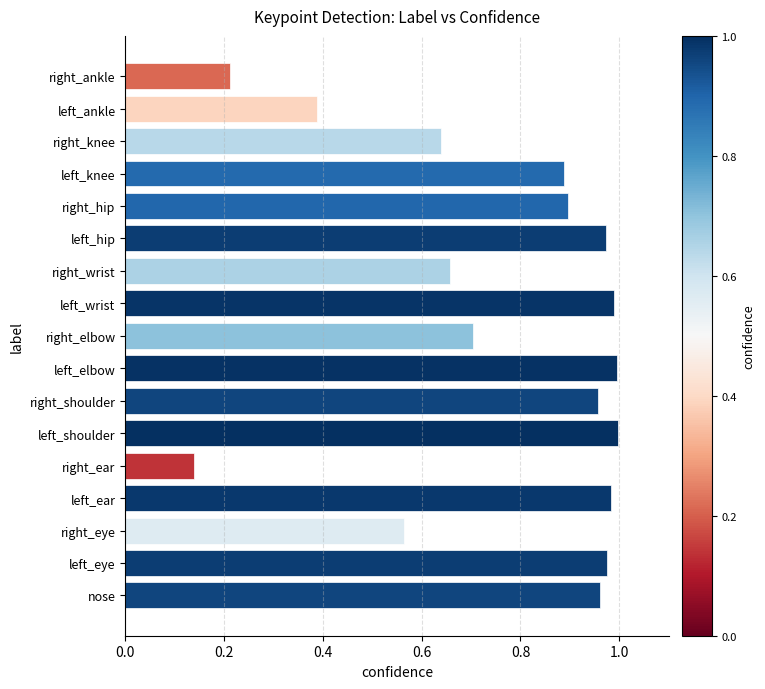

Which category has the lowest value across all series?

right_ear